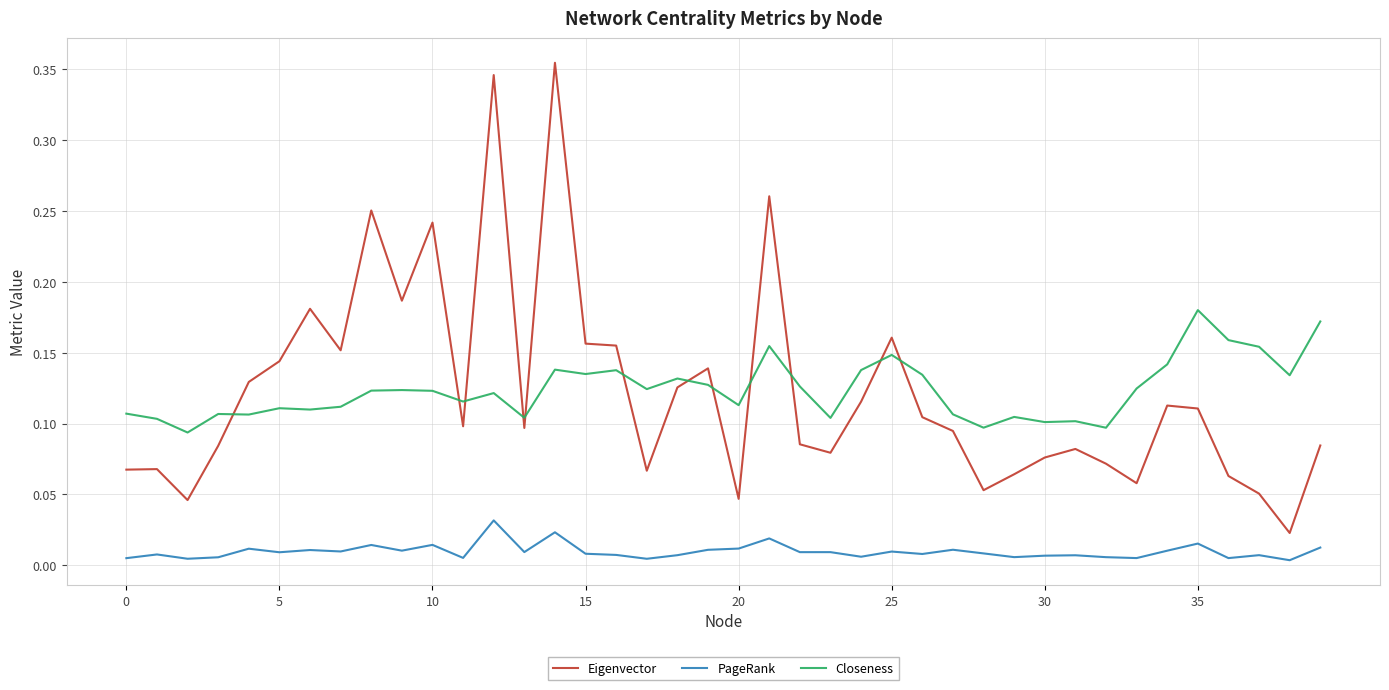

Rank the series by their maximum value, from lowest to highest.

PageRank, Closeness, Eigenvector